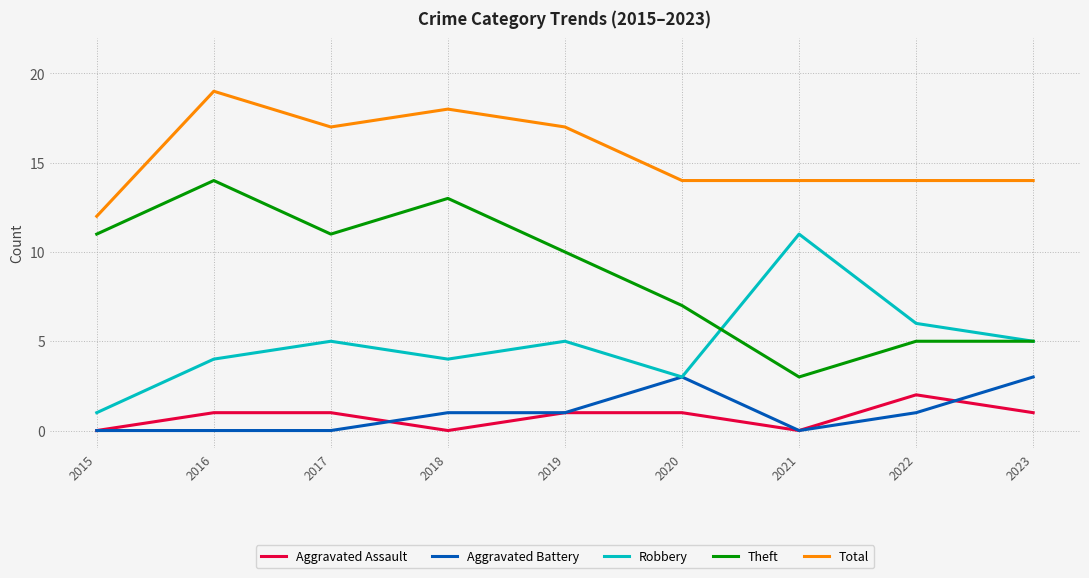

True or false: Total and Theft intersect in this chart.

False